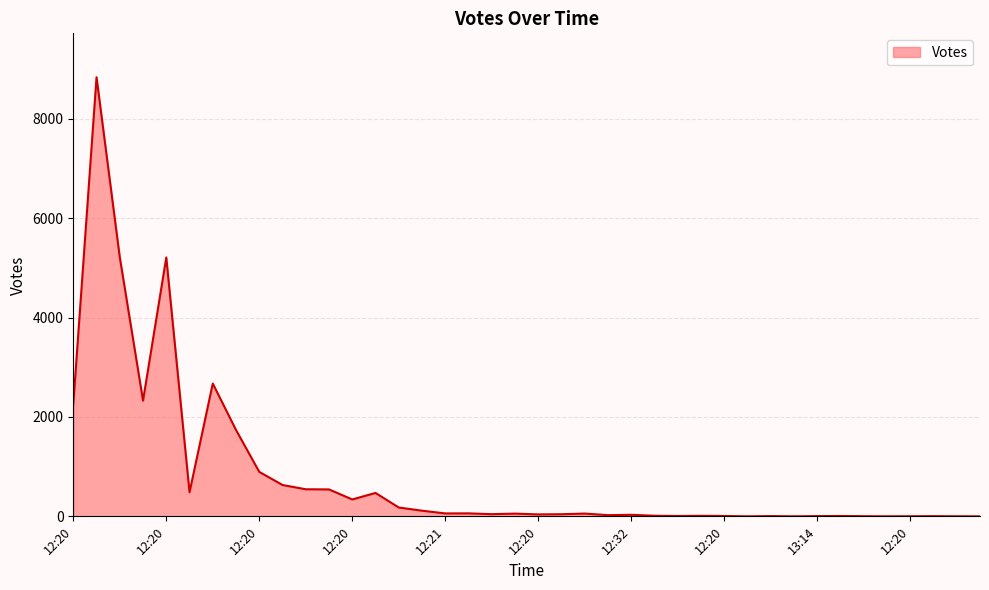

What is the maximum value shown in the chart?

8838